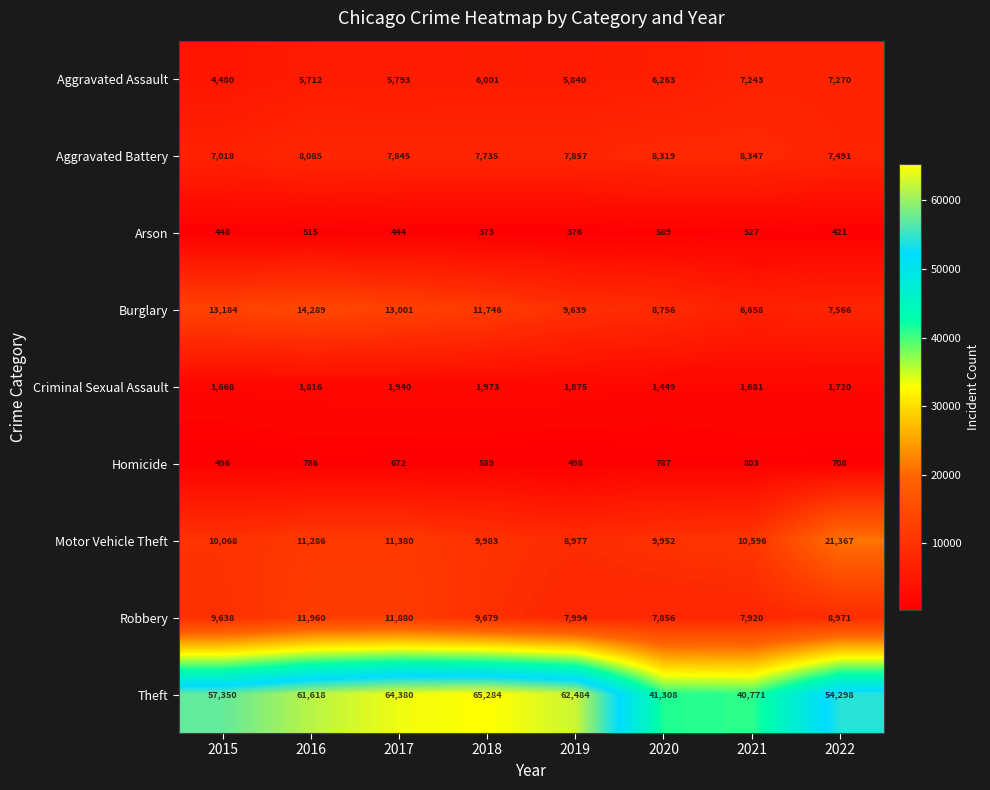

List the series in order of their peak value, lowest first.

Arson, Homicide, Criminal Sexual Assault, Aggravated Assault, Aggravated Battery, Robbery, Burglary, Motor Vehicle Theft, Theft